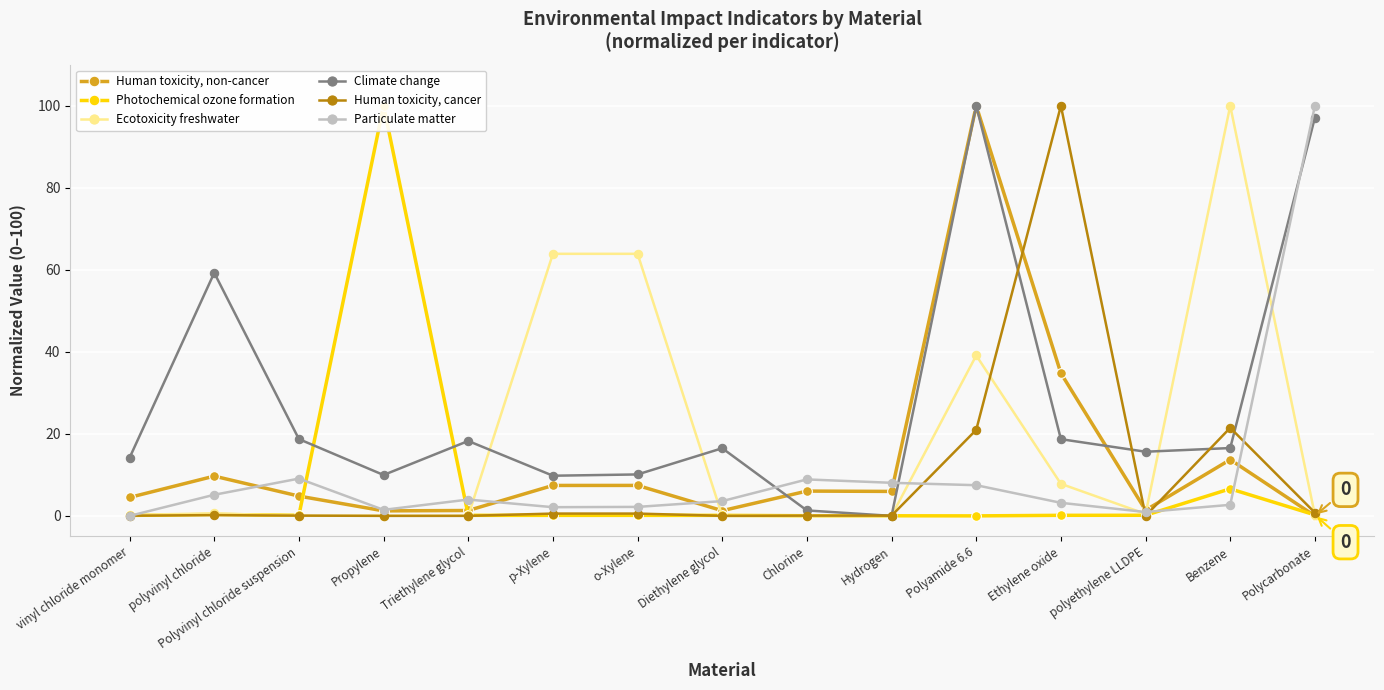

Is it true that Climate change equals 16.5 at Benzene?

True